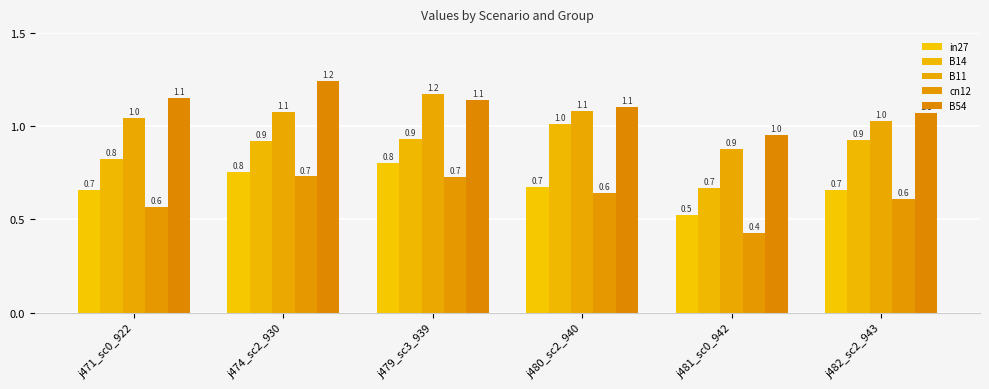

Is it true that B14 equals 0.7 at j480_sc2_940?

False